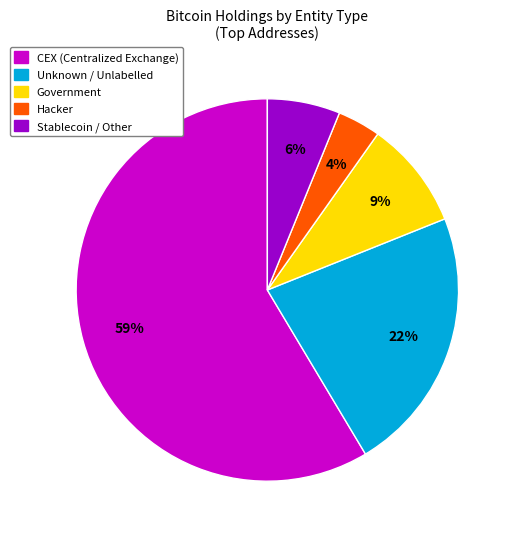

Is there any slice that represents more than half of the pie?

Yes